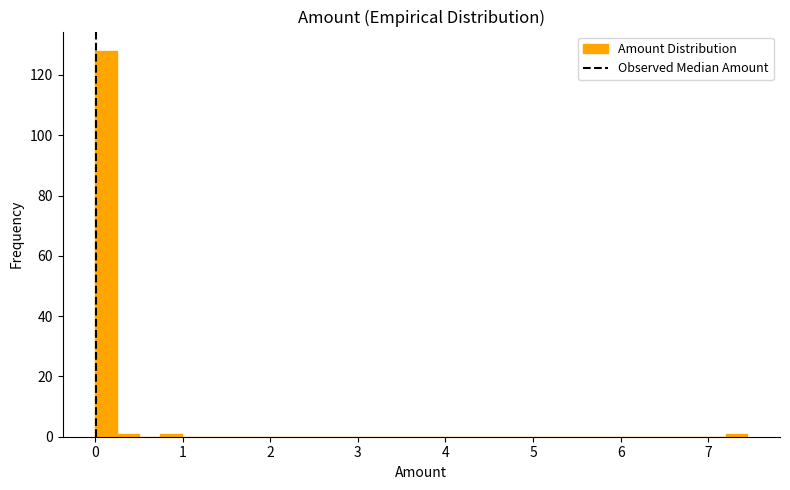

Around what value on the x-axis is the tallest bar? Give the approximate position of its centre, as read against the axis.

0.1